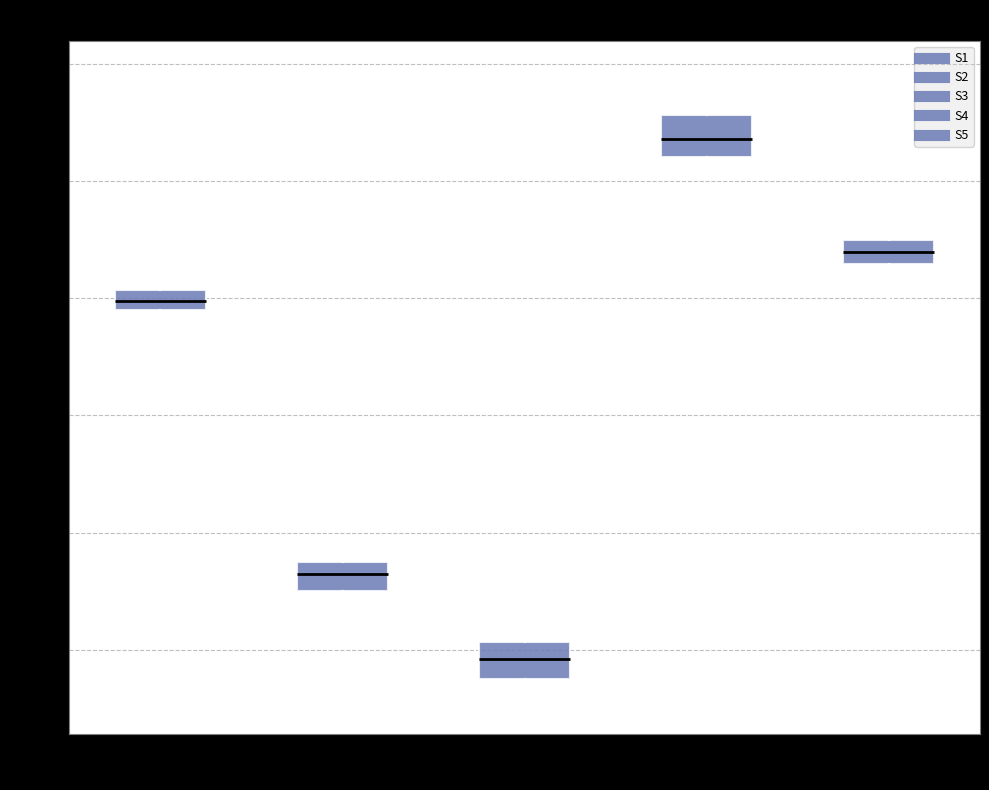

Reading left to right, transcribe this box plot: for each box, give where its median line is, the range the box spans, and where its two whiskers end, as read against the y-axis. The values are not printed on the chart, so give them approximately, as read against the axis.

S1: median 0.150, box 0.145 to 0.155, whiskers 0.140 to 0.160
S2: median 0.030, box 0.025 to 0.040, whiskers 0.015 to 0.045
S3: median -0.005, box -0.015 to 0.005, whiskers -0.020 to 0.015
S4: median 0.220, box 0.210 to 0.230, whiskers 0.200 to 0.245
S5: median 0.170, box 0.165 to 0.175, whiskers 0.150 to 0.180